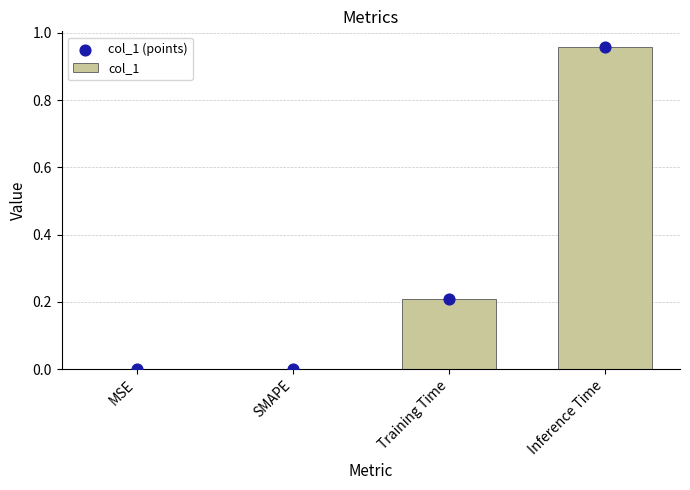

Which series contains the highest Y value?

col_1